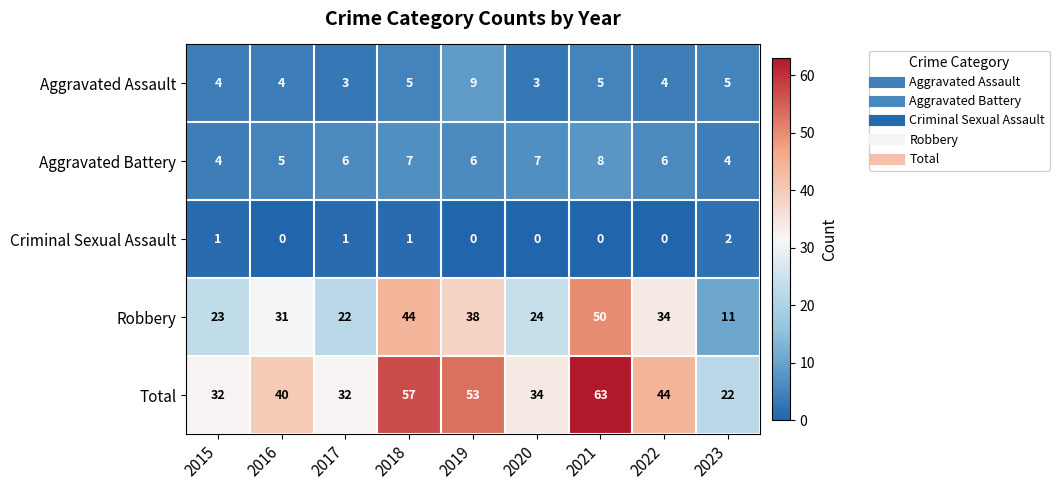

What is the sum of all Aggravated Assault values?

42